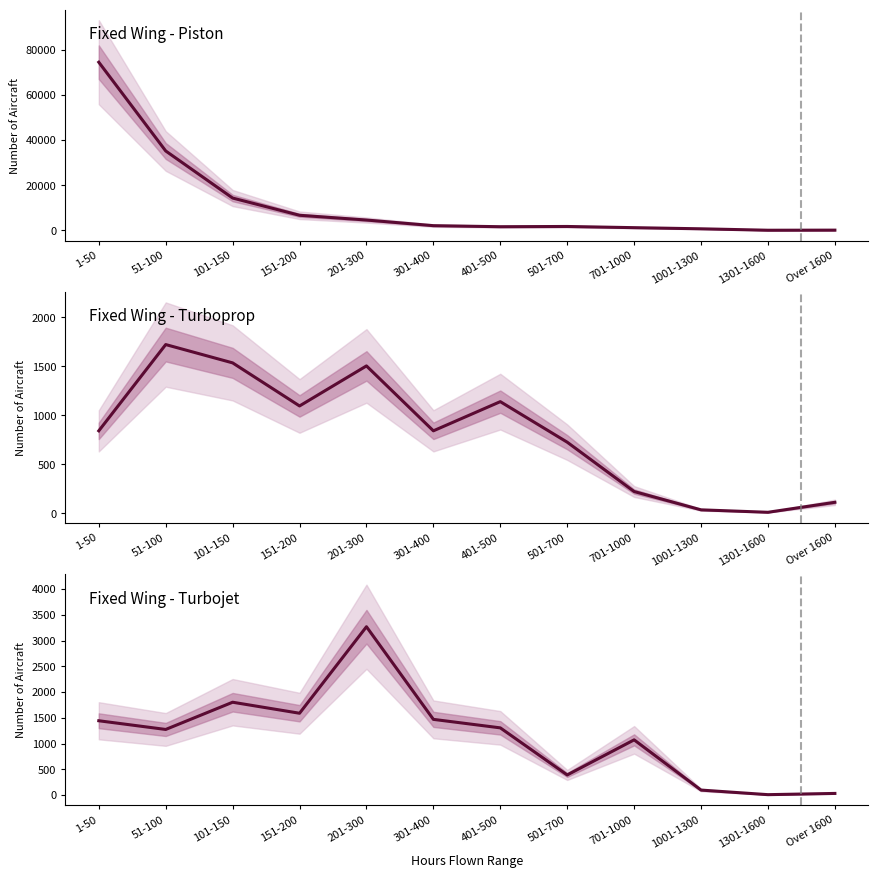

Which category has the lowest value across all series?

1301-1600